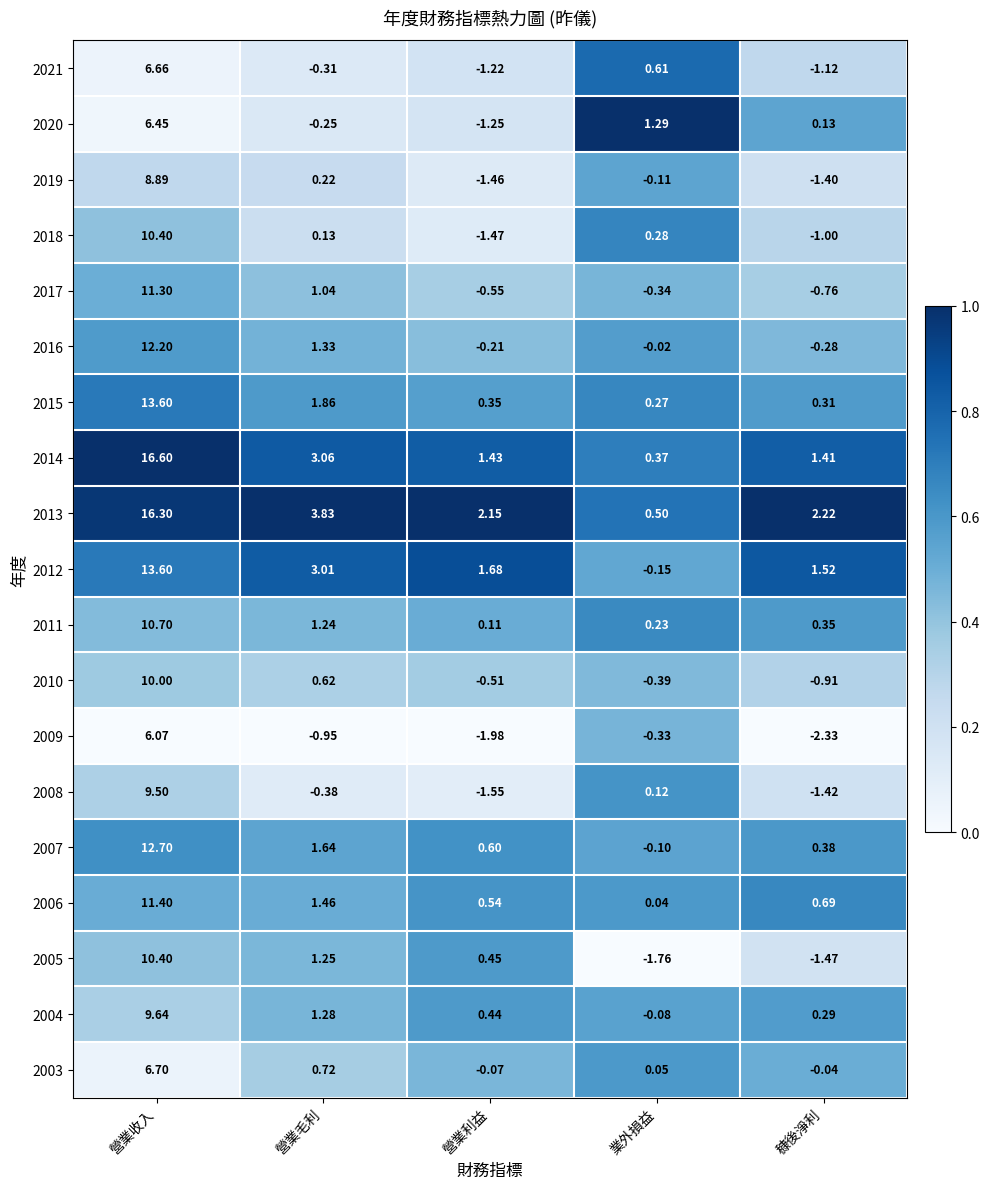

At which category is the sum across all series the highest?

營業收入